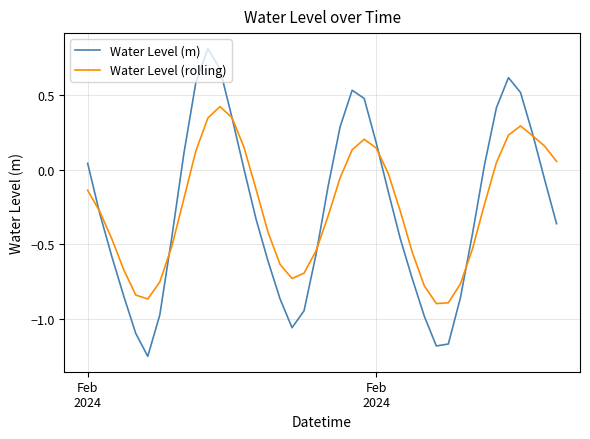

What is the maximum value shown in the chart?

0.8